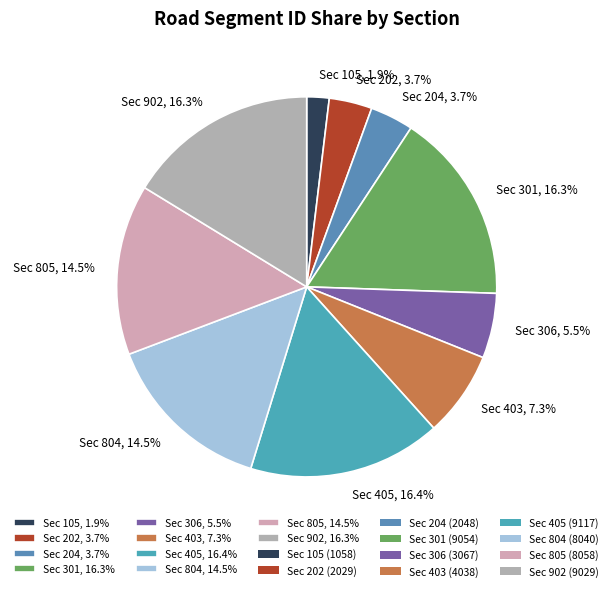

How many segments does this pie chart have?

10